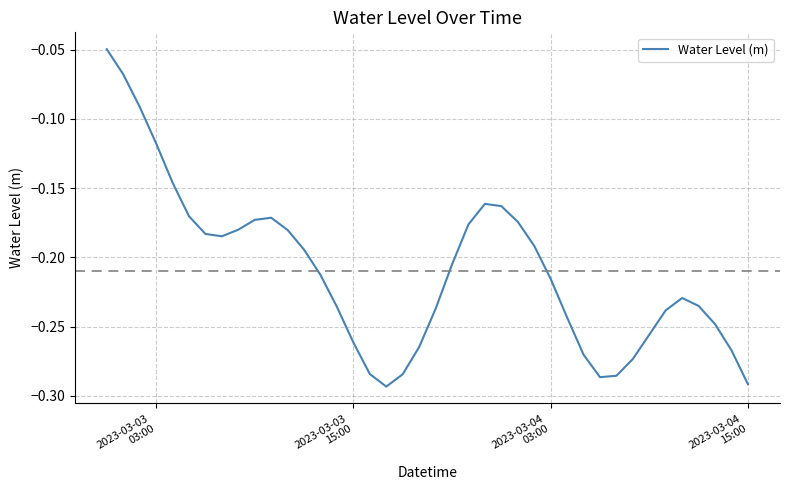

How many distinct data groups are displayed?

1